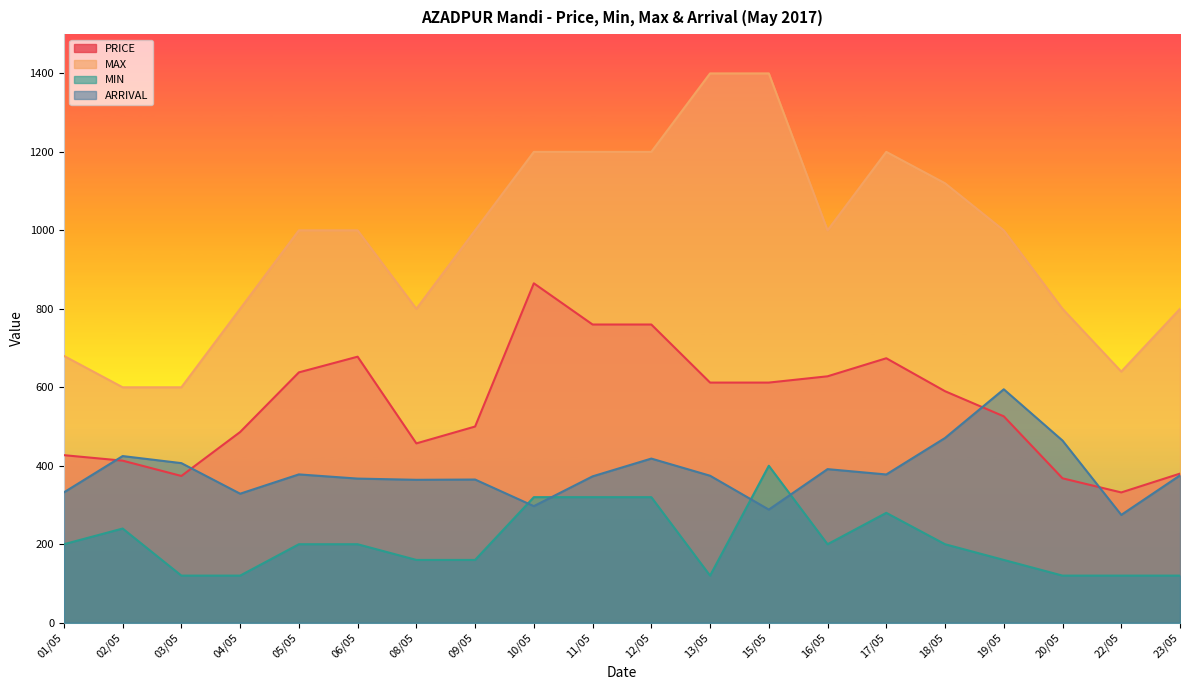

What is the minimum value shown in the chart?

120.0